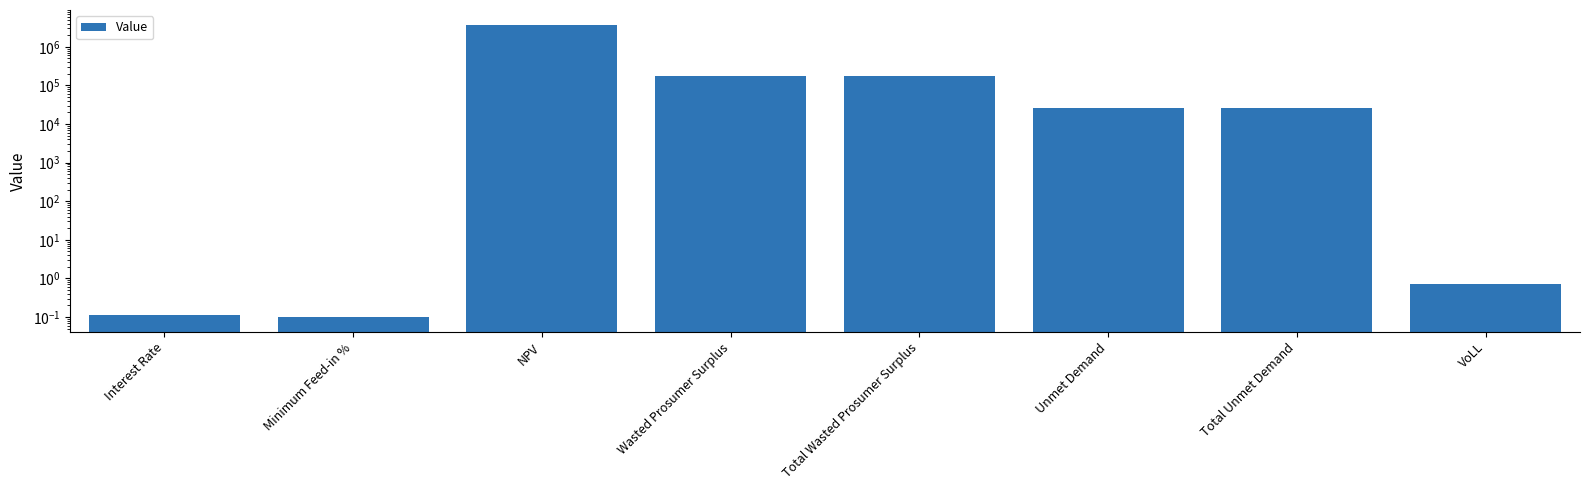

Which label corresponds to the smallest value in the chart?

Minimum Feed-in %